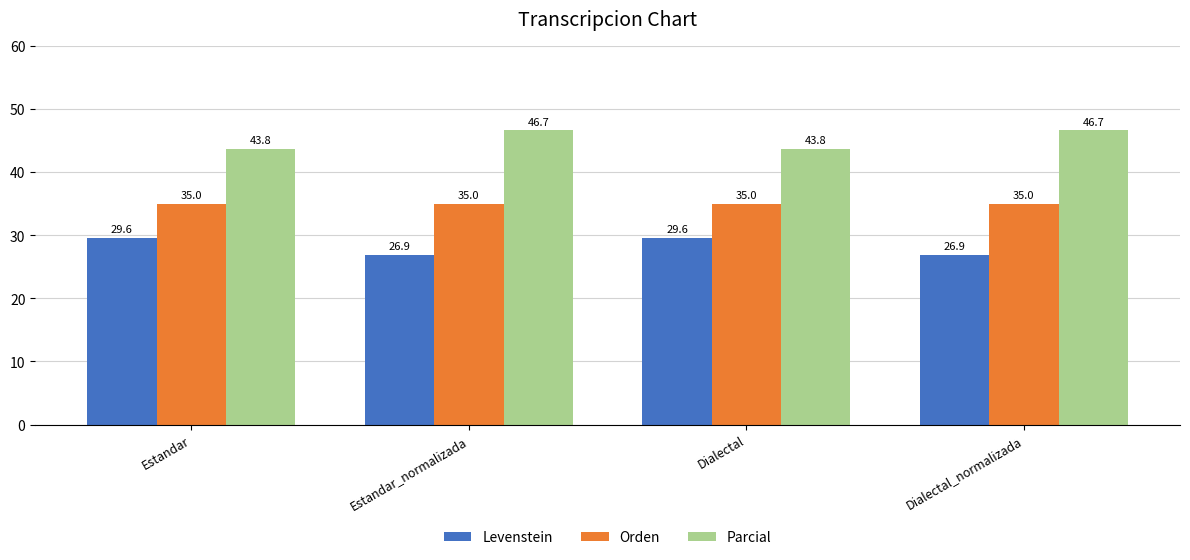

Where does the Parcial series first go above 46?

Estandar_normalizada